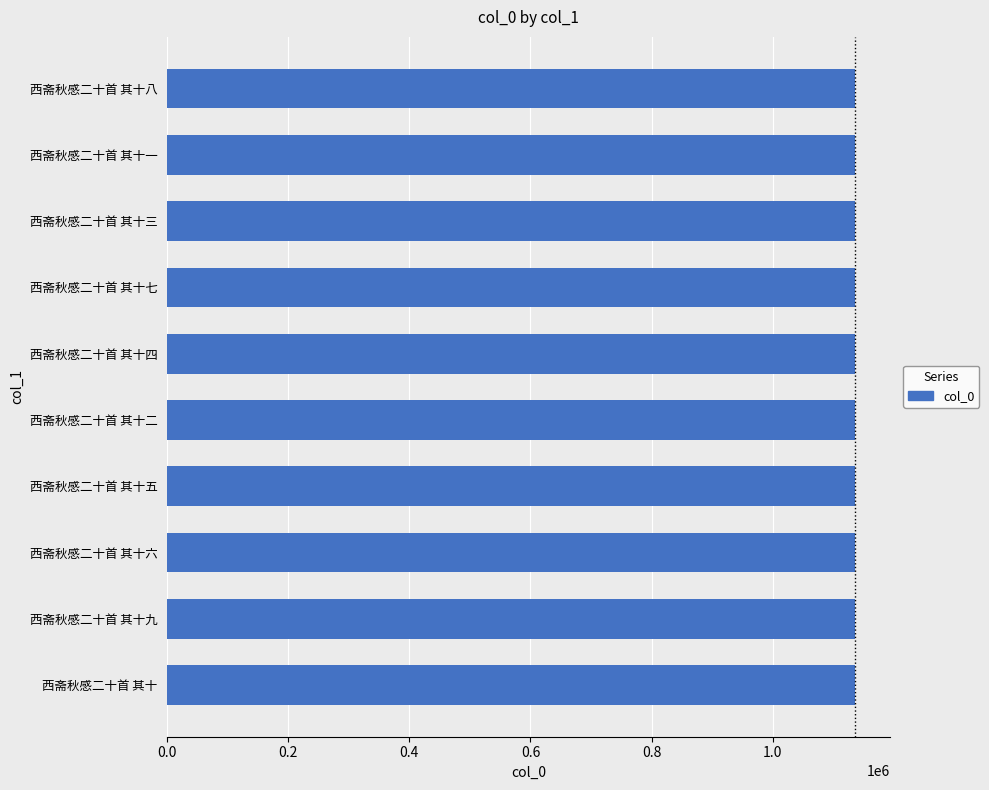

Does the chart contain stacked bars?

No